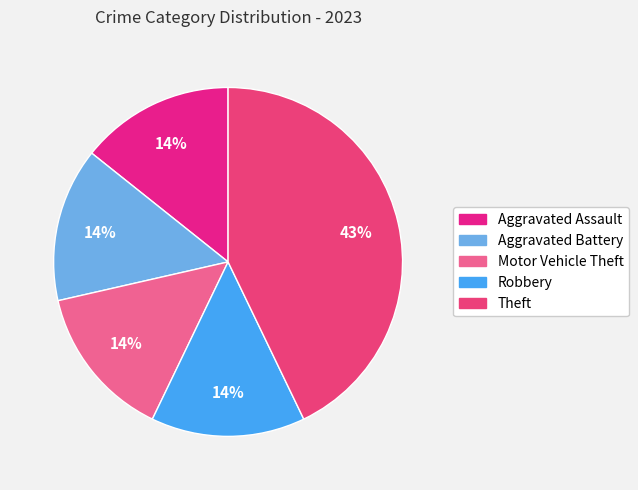

How many slices are in this pie chart?

5